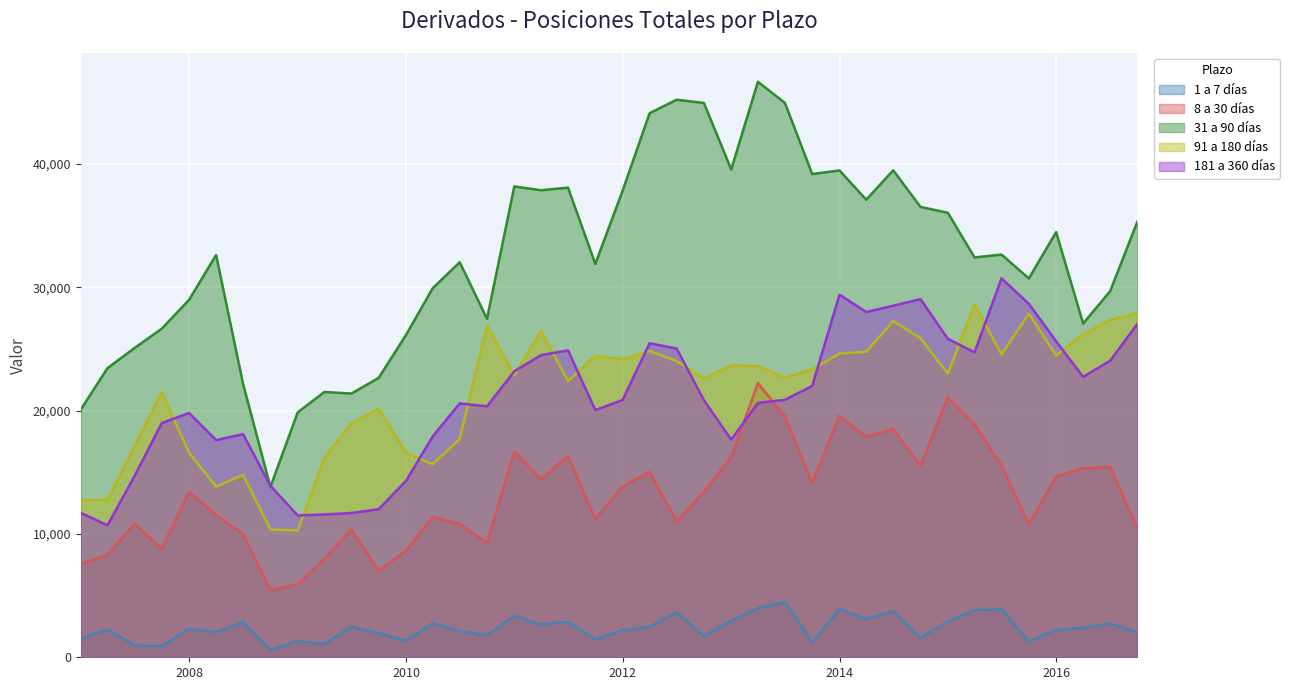

True or false: 91 a 180 días and 181 a 360 días cross at least once.

True